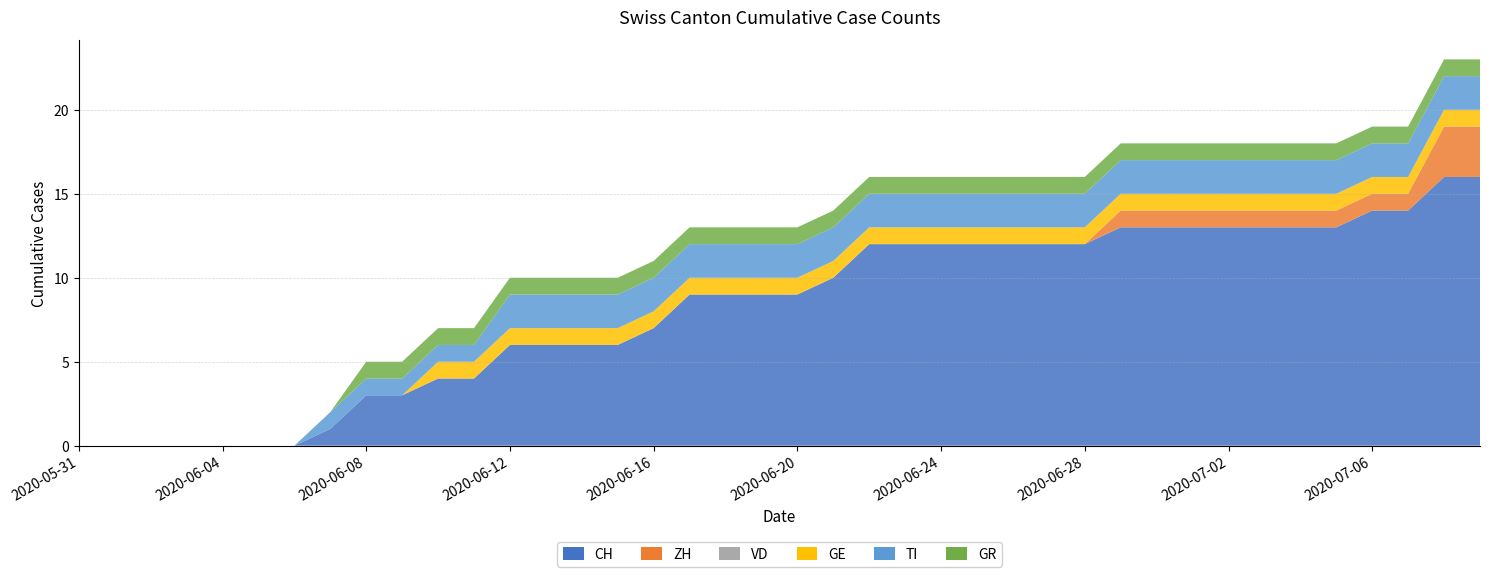

Reading left to right, list all the values displayed in this chart.

CH: 0	0	0	0	0	0	0	1	3	3	4	4	6	6	6	6	7	9	9	9	9	10	12	12	12	12	12	12	12	13	13	13	13	13	13	13	14	14	16	16
ZH: 0	0	0	0	0	0	0	0	0	0	0	0	0	0	0	0	0	0	0	0	0	0	0	0	0	0	0	0	0	1	1	1	1	1	1	1	1	1	3	3
VD: 0	0	0	0	0	0	0	0	0	0	0	0	0	0	0	0	0	0	0	0	0	0	0	0	0	0	0	0	0	0	0	0	0	0	0	0	0	0	0	0
GE: 0	0	0	0	0	0	0	0	0	0	1	1	1	1	1	1	1	1	1	1	1	1	1	1	1	1	1	1	1	1	1	1	1	1	1	1	1	1	1	1
TI: 0	0	0	0	0	0	0	1	1	1	1	1	2	2	2	2	2	2	2	2	2	2	2	2	2	2	2	2	2	2	2	2	2	2	2	2	2	2	2	2
GR: 0	0	0	0	0	0	0	0	1	1	1	1	1	1	1	1	1	1	1	1	1	1	1	1	1	1	1	1	1	1	1	1	1	1	1	1	1	1	1	1